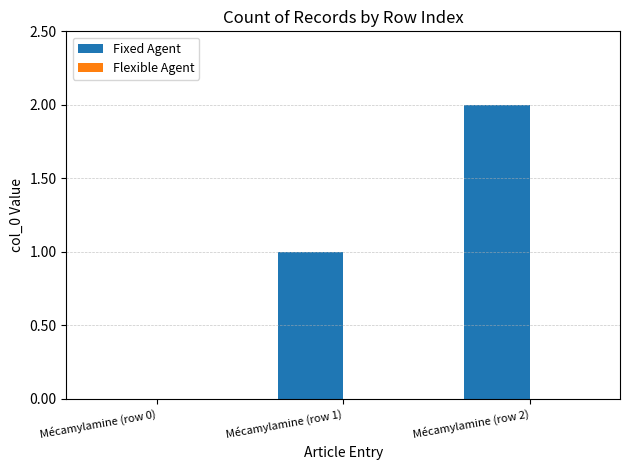

Are the bars horizontal?

No